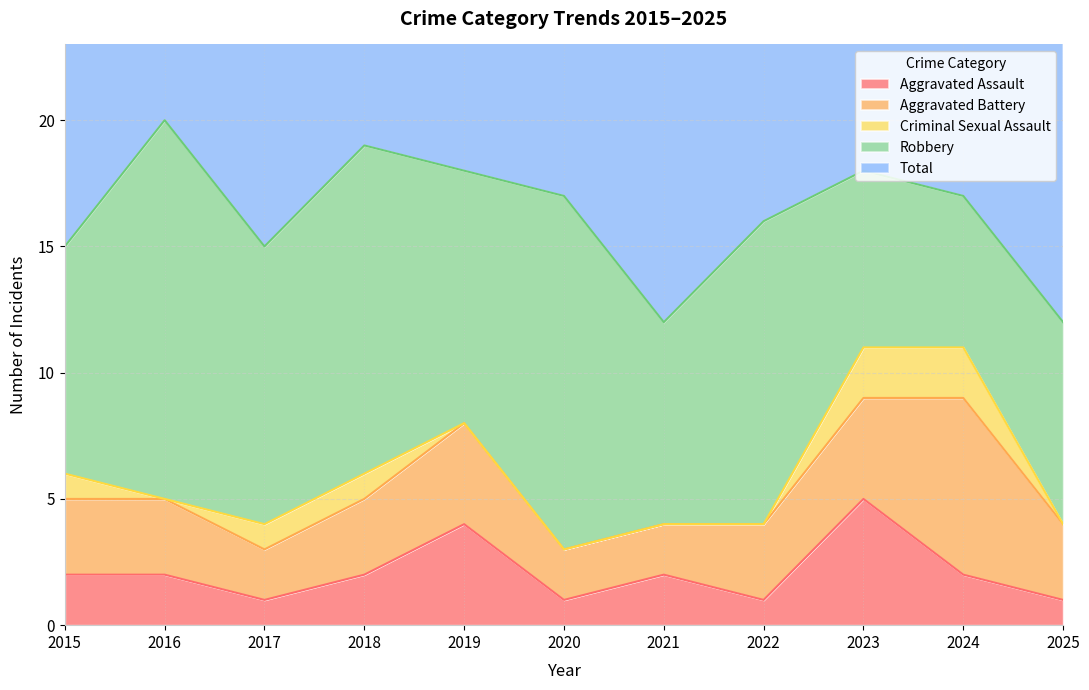

What is the difference between the highest and lowest values at 2021?

12